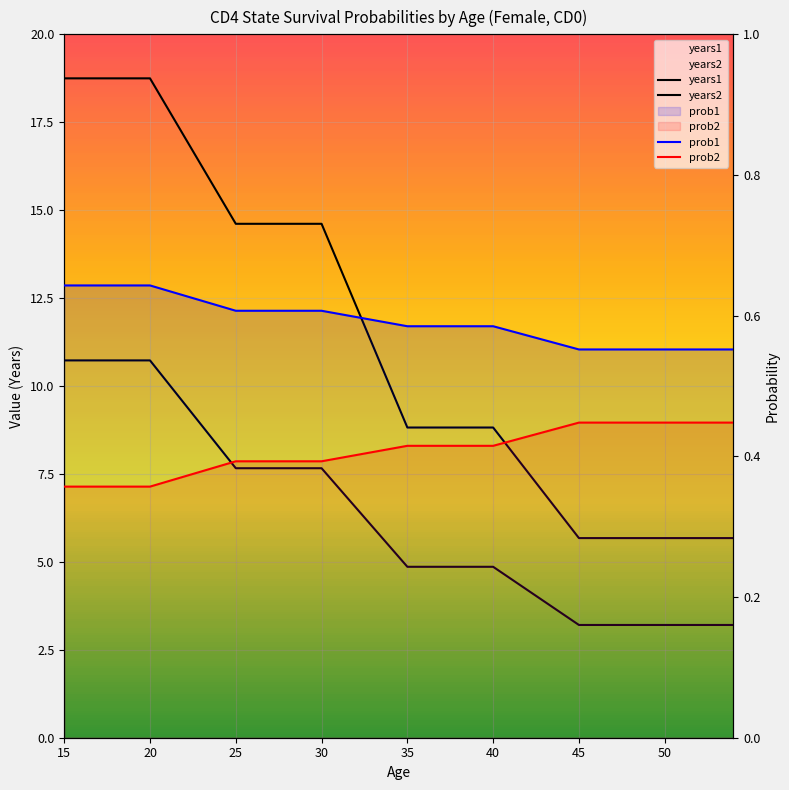

What is the total value across all series at 54?

9.9